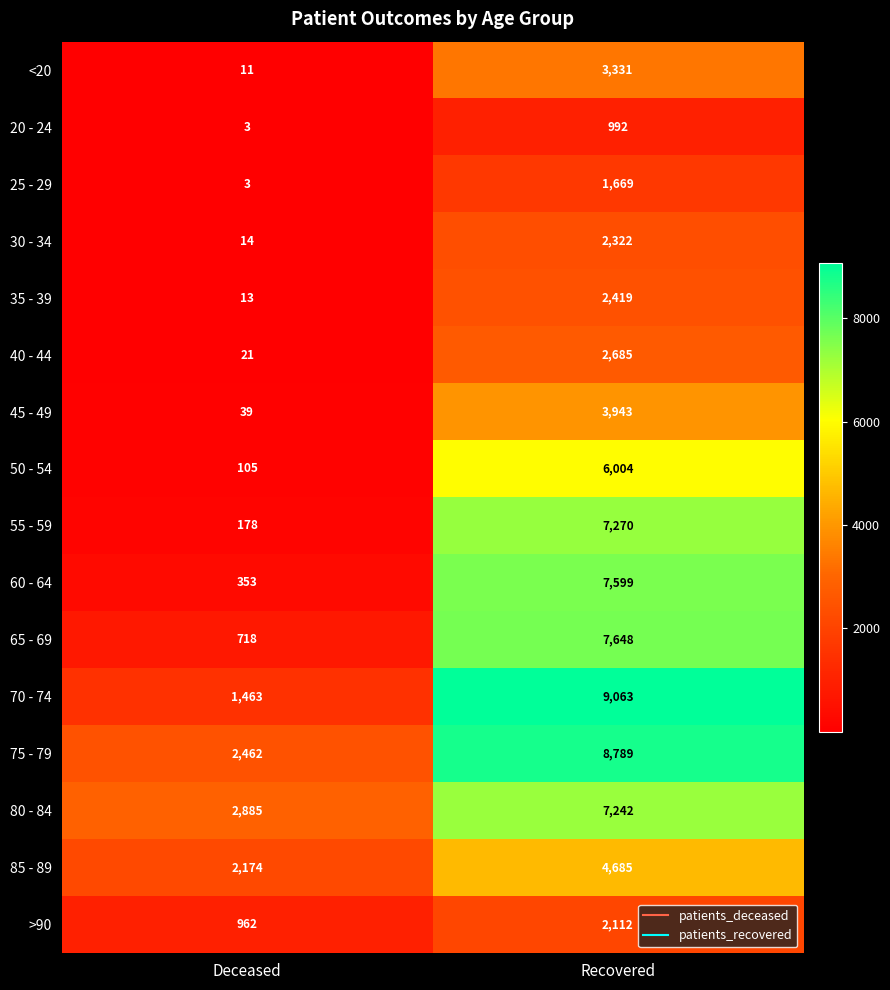

Which series changed the most between Deceased and Recovered?

70 - 74